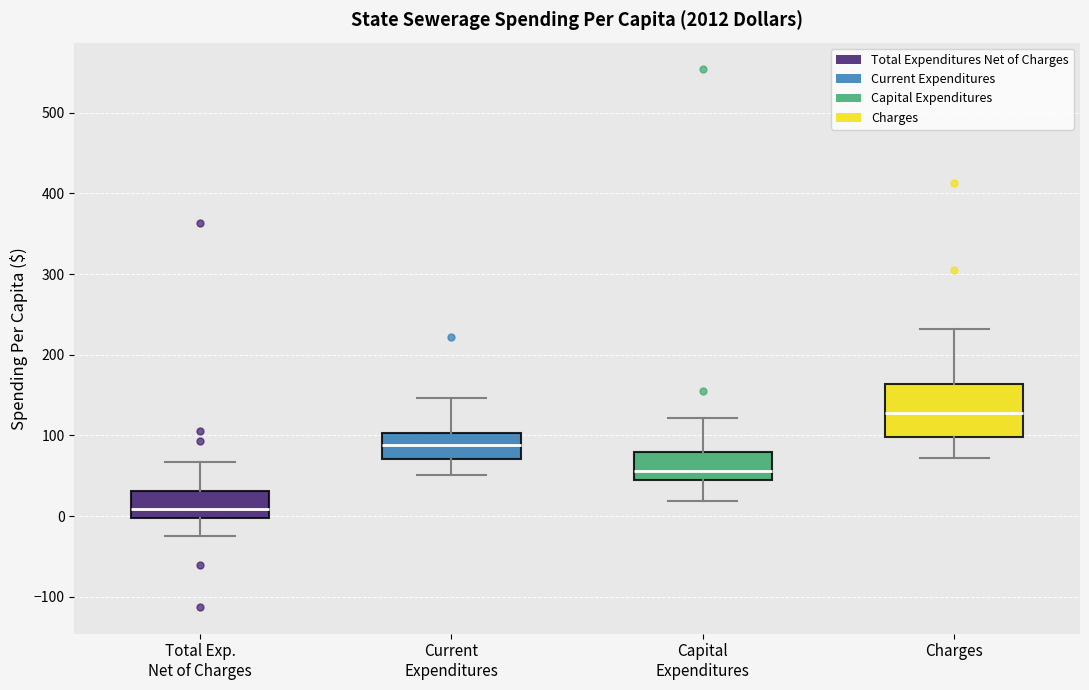

Reading left to right, transcribe this box plot: for each box, give where its median line is, the range the box spans, and where its two whiskers end, as read against the y-axis. The values are not printed on the chart, so give them approximately, as read against the axis.

Total Exp. Net of Charges: median 10, box 0 to 30, whiskers -20 to 70
Current Expenditures: median 90, box 70 to 100, whiskers 50 to 150
Capital Expenditures: median 60, box 40 to 80, whiskers 20 to 120
Charges: median 130, box 100 to 160, whiskers 70 to 230